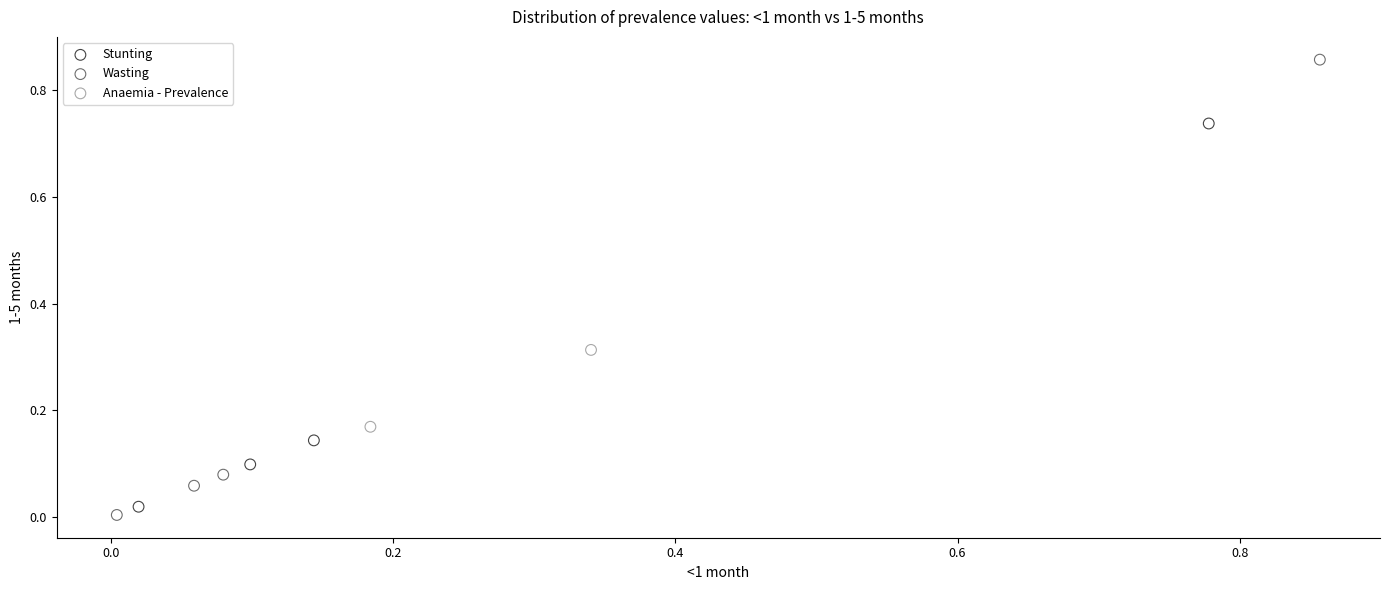

What are all the series names shown in the legend?

Stunting, Wasting, Anaemia - Prevalence